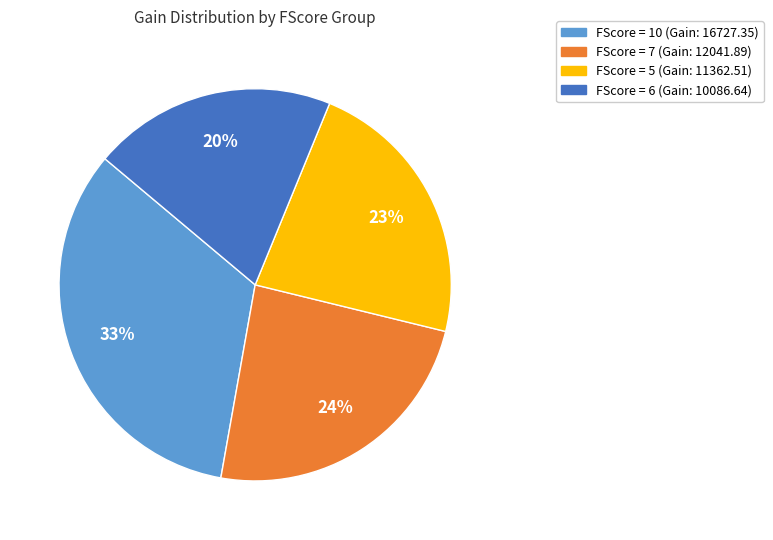

To the nearest percent, what is the difference between the largest and smallest slice percentages?

13%